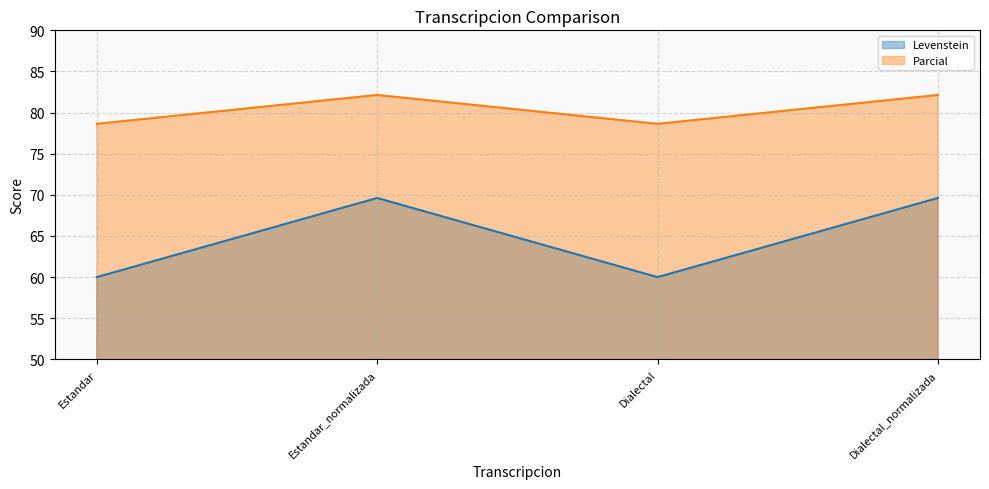

List the series in order of their overall mean, highest first.

Parcial, Levenstein